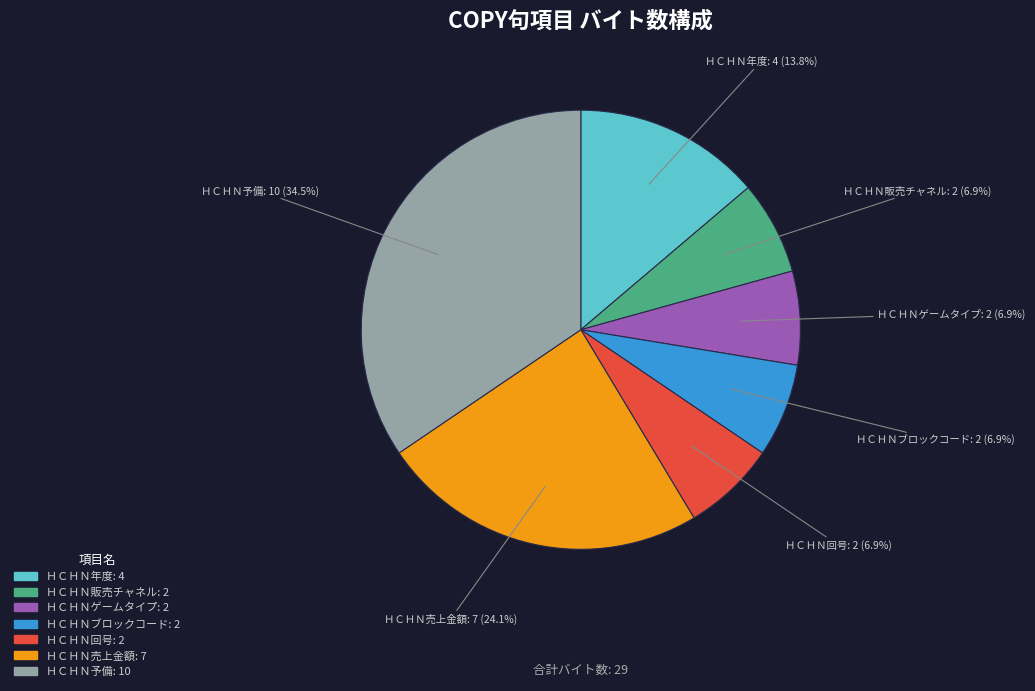

Between ＨＣＨＮ年度 and ＨＣＨＮブロックコード, which is larger?

ＨＣＨＮ年度